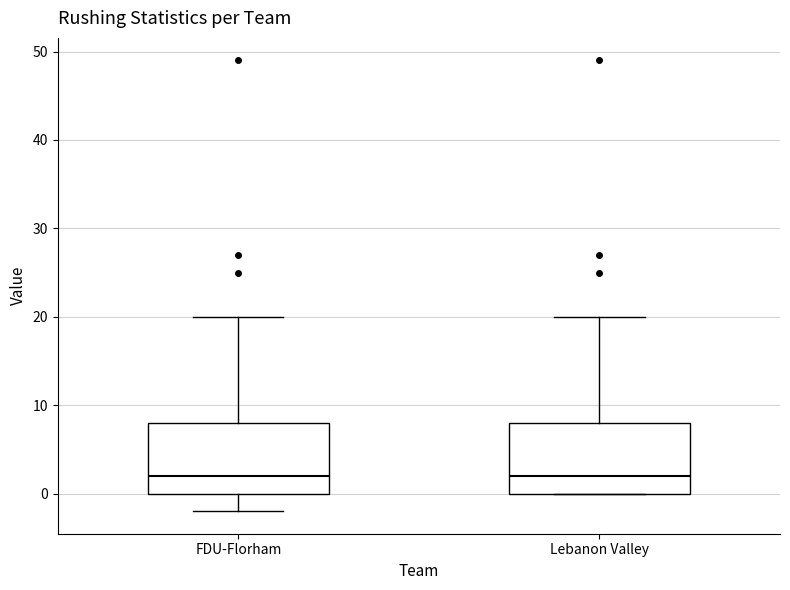

Reading left to right, transcribe this box plot: for each box, give where its median line is, the range the box spans, and where its two whiskers end, as read against the y-axis. The values are not printed on the chart, so give them approximately, as read against the axis.

FDU-Florham: median 2, box 0 to 8, whiskers -2 to 20
Lebanon Valley: median 2, box 0 to 8, whiskers 0 to 20